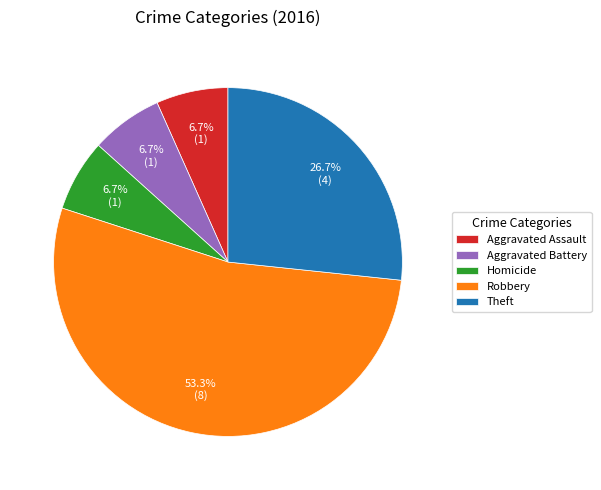

What percentage is the Homicide slice, to the nearest percent?

7%